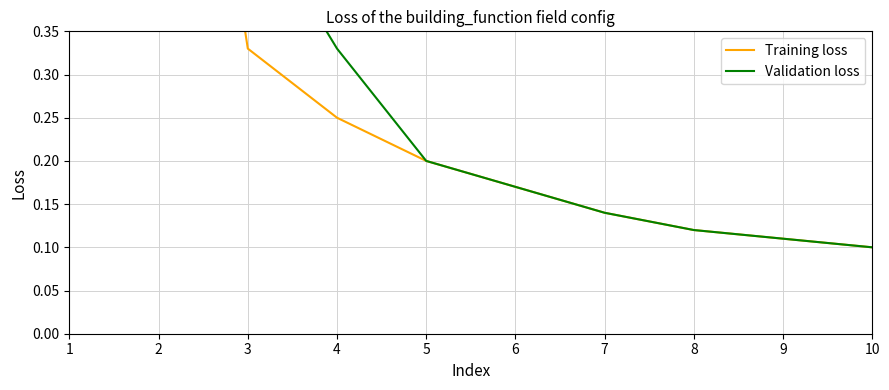

After their last crossing, which series has the higher values: Validation loss or Training loss?

Validation loss